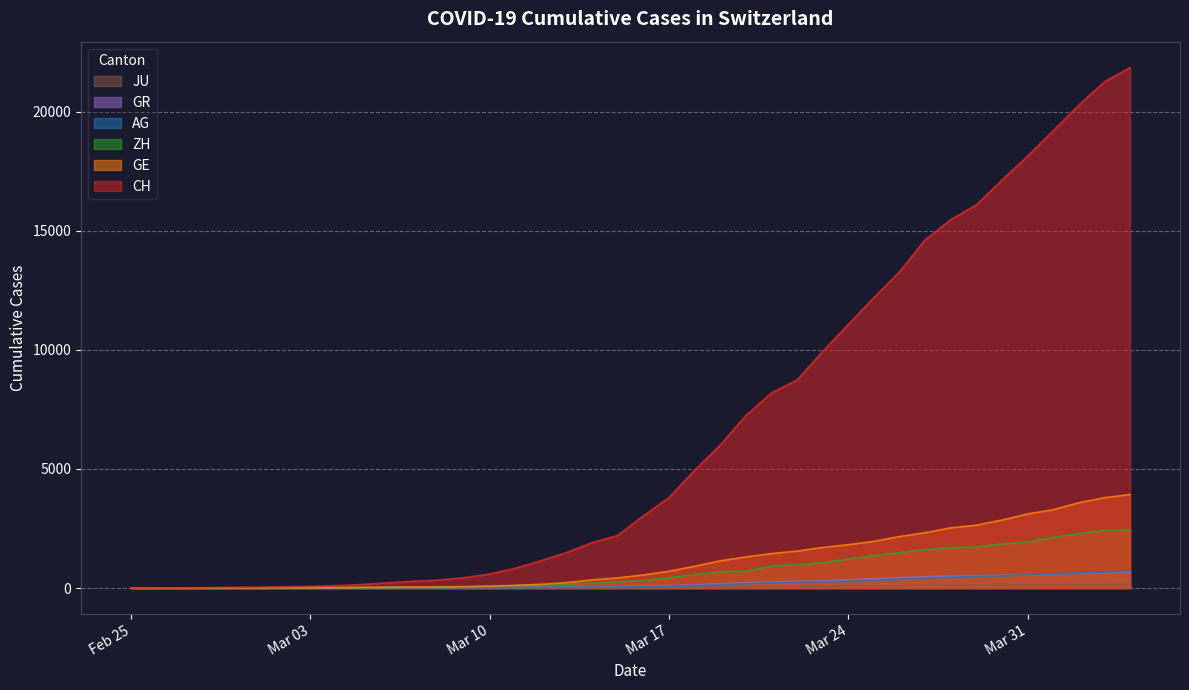

Which series has the largest total across all categories?

CH